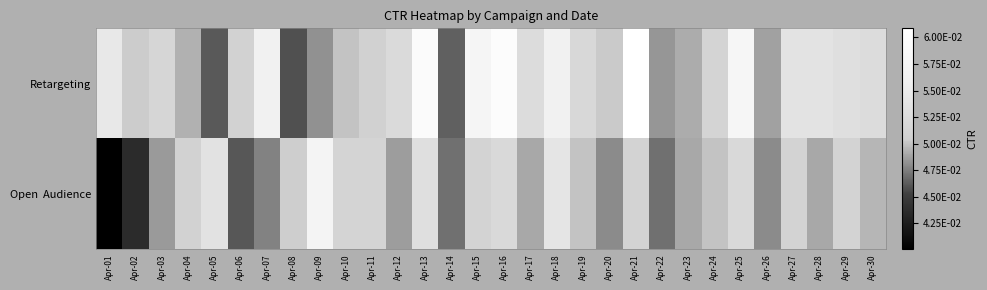

Rank the series by their maximum value, from lowest to highest.

Open Audience, Retargeting